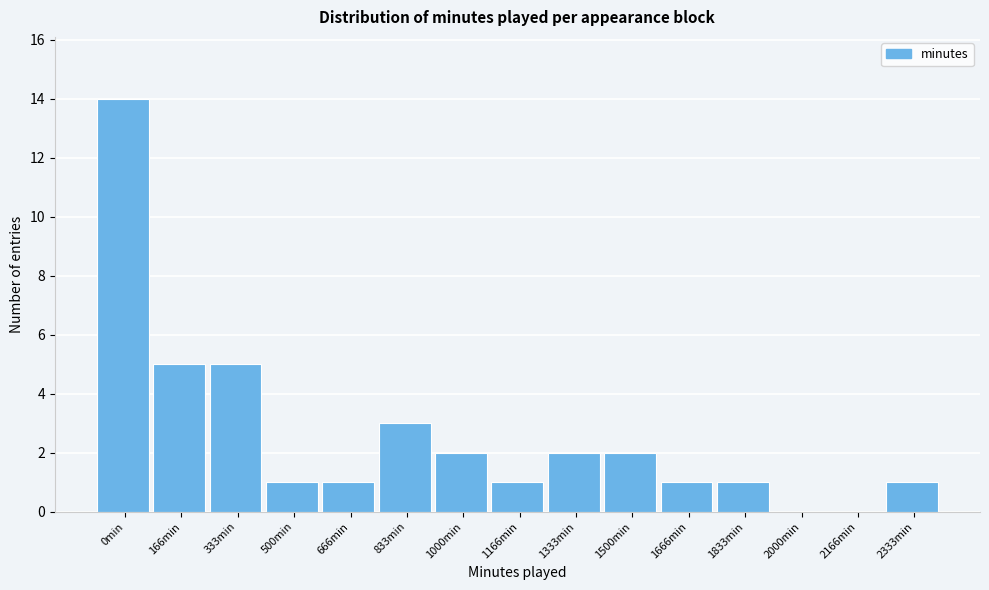

Reading left to right, list all the values displayed in this chart.

0min=14	166min=5	333min=5	500min=1	666min=1	833min=3	1000min=2	1166min=1	1333min=2	1500min=2	1666min=1	1833min=1	2000min=0	2166min=0	2333min=1